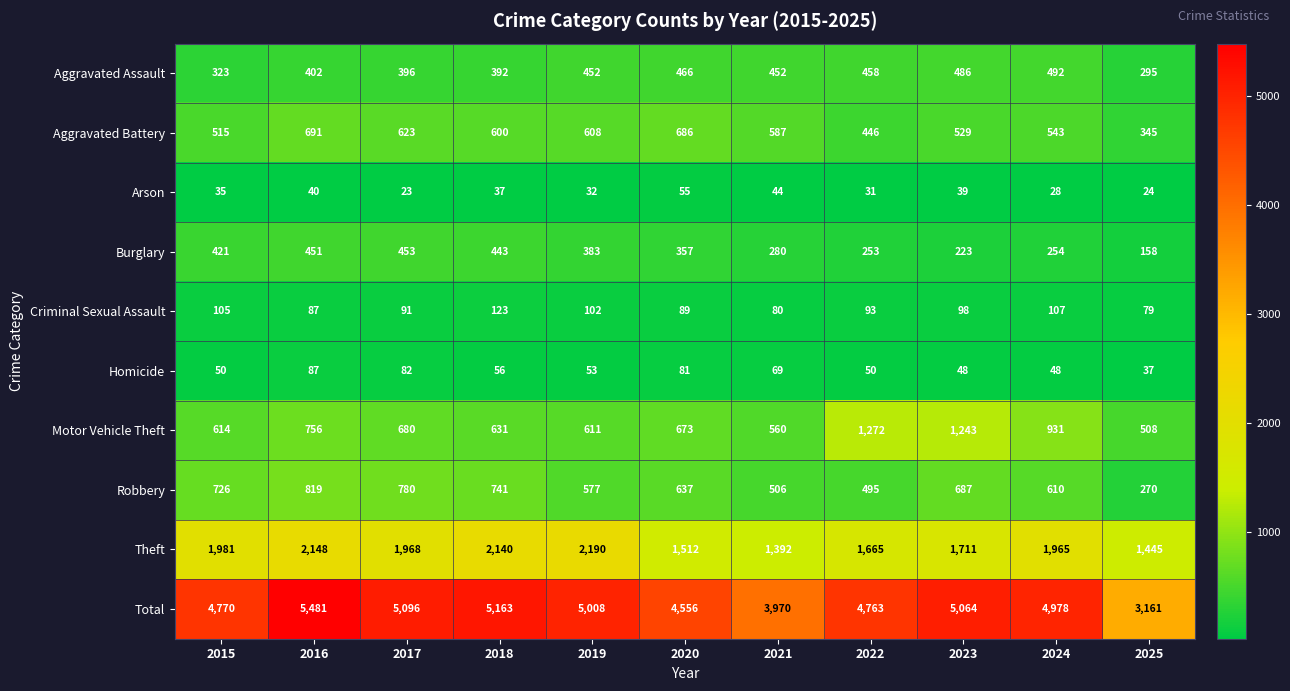

What is the average value of the Homicide series?

60